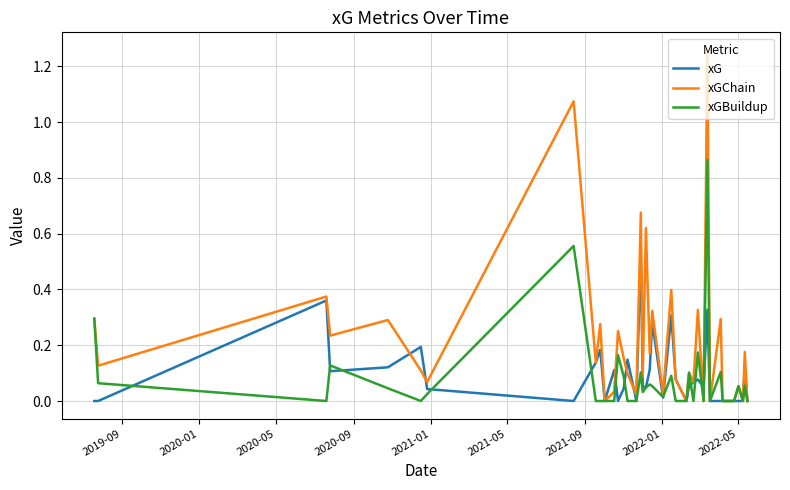

List the series in order of their peak value, highest first.

xGChain, xGBuildup, xG